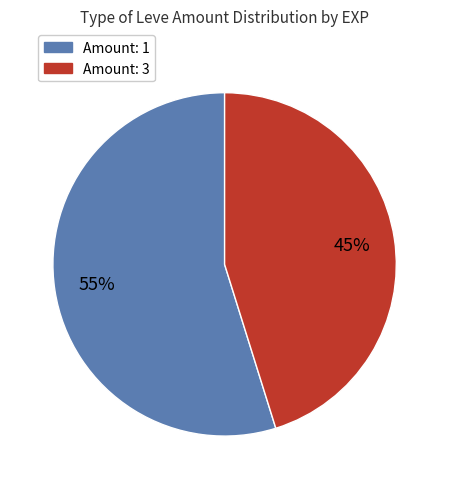

Is there any slice that represents more than half of the pie?

Yes